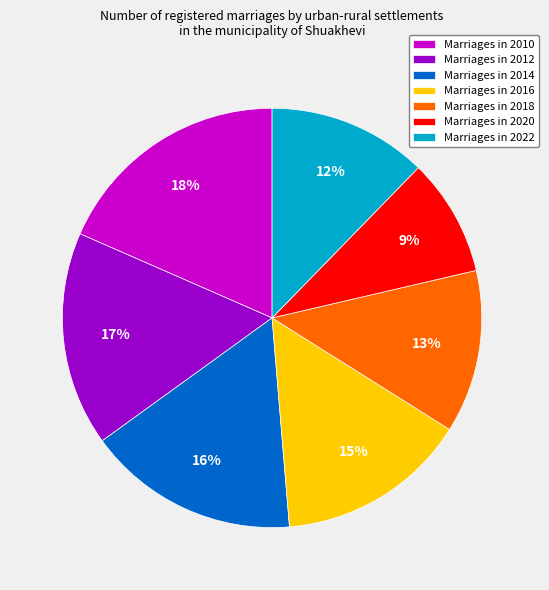

What percentage is the Marriages in 2016 slice, to the nearest percent?

15%